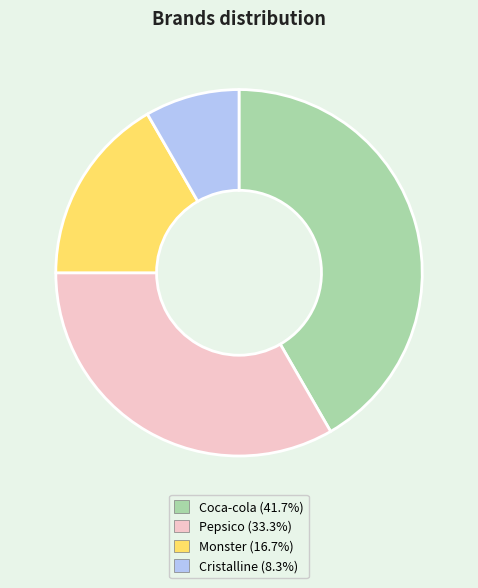

Is the sum of Cristalline and Monster greater than half?

No